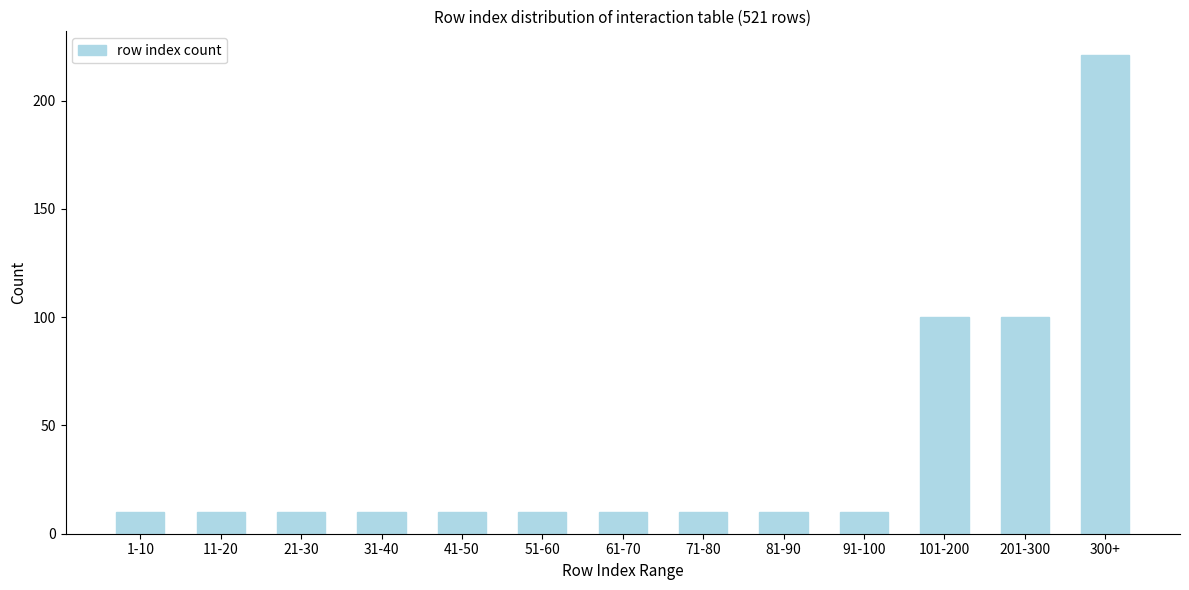

Reading right to left, list all the values displayed in this chart.

300+=221	201-300=100	101-200=100	91-100=10	81-90=10	71-80=10	61-70=10	51-60=10	41-50=10	31-40=10	21-30=10	11-20=10	1-10=10